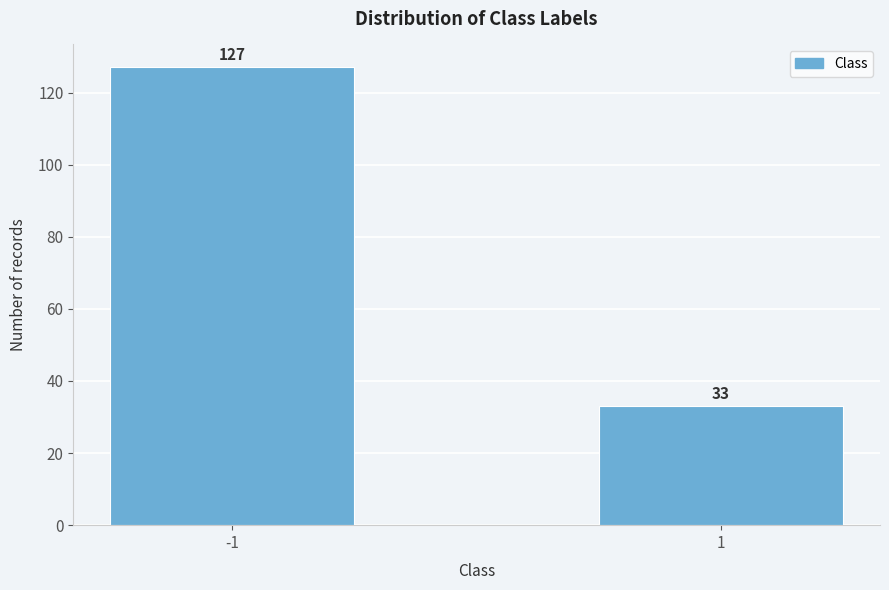

Reading left to right, what are all the values shown in this chart?

-1=127	1=33